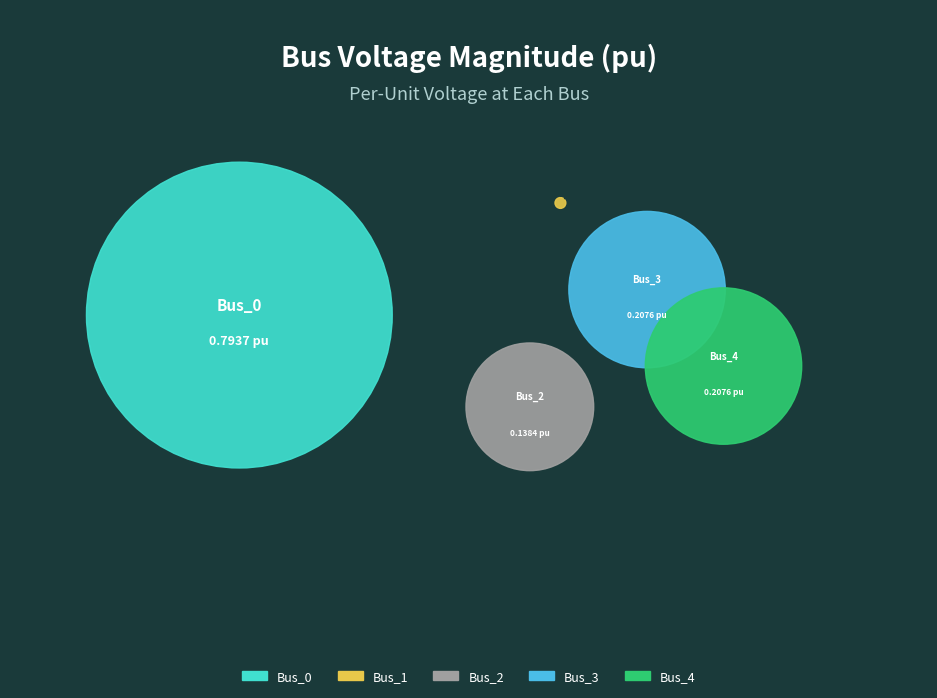

True or false: Bus_0 accounts for 66% of the total.

False